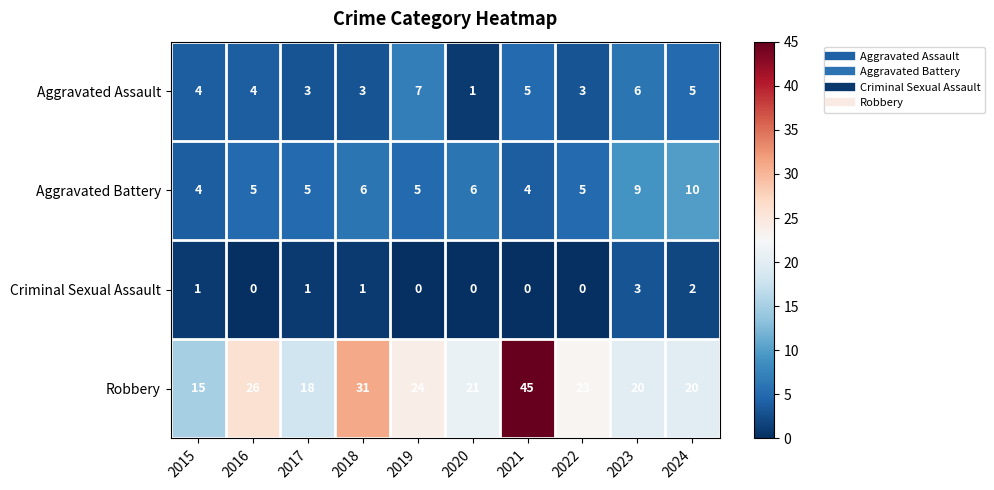

Count the number of categories in the chart.

10